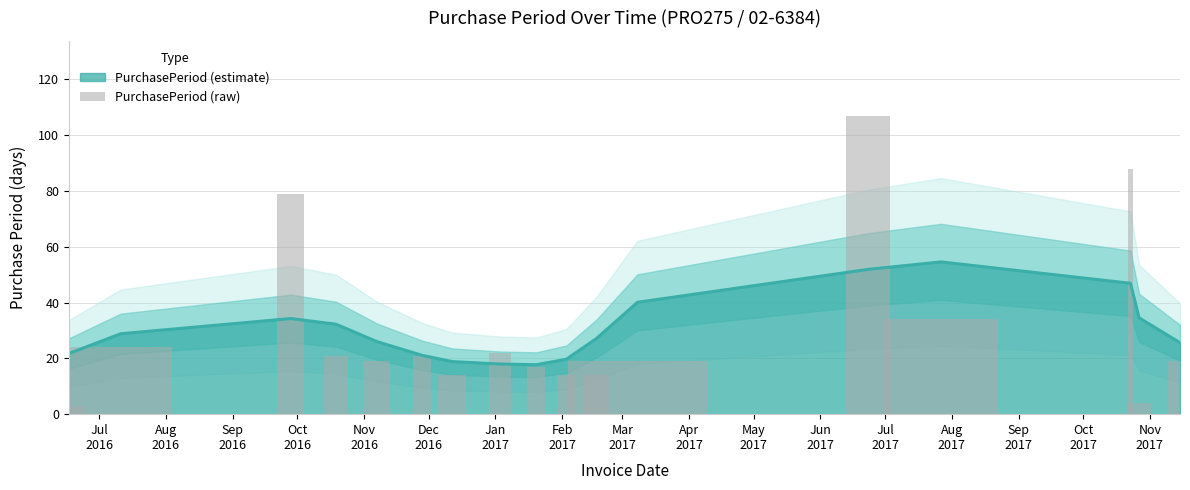

What is the minimum value for PurchasePeriod (estimate)?

17.7